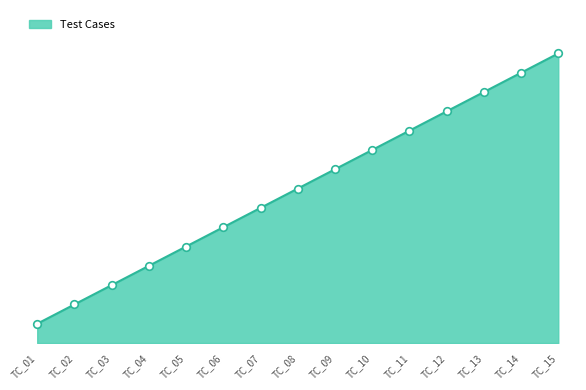

What is the change in value from TC_07 to TC_09?

+2